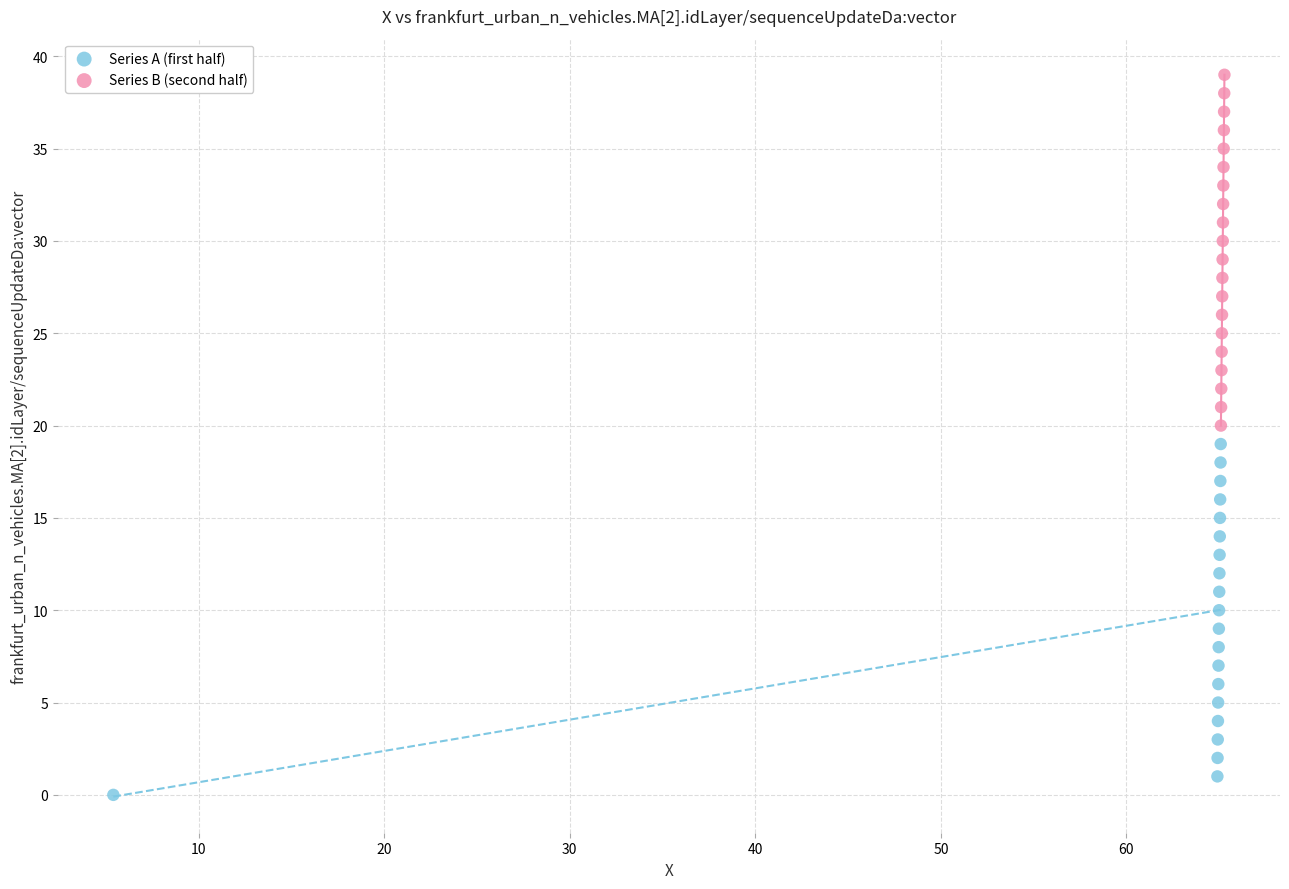

Which series reaches the minimum Y coordinate?

Series A (first half)